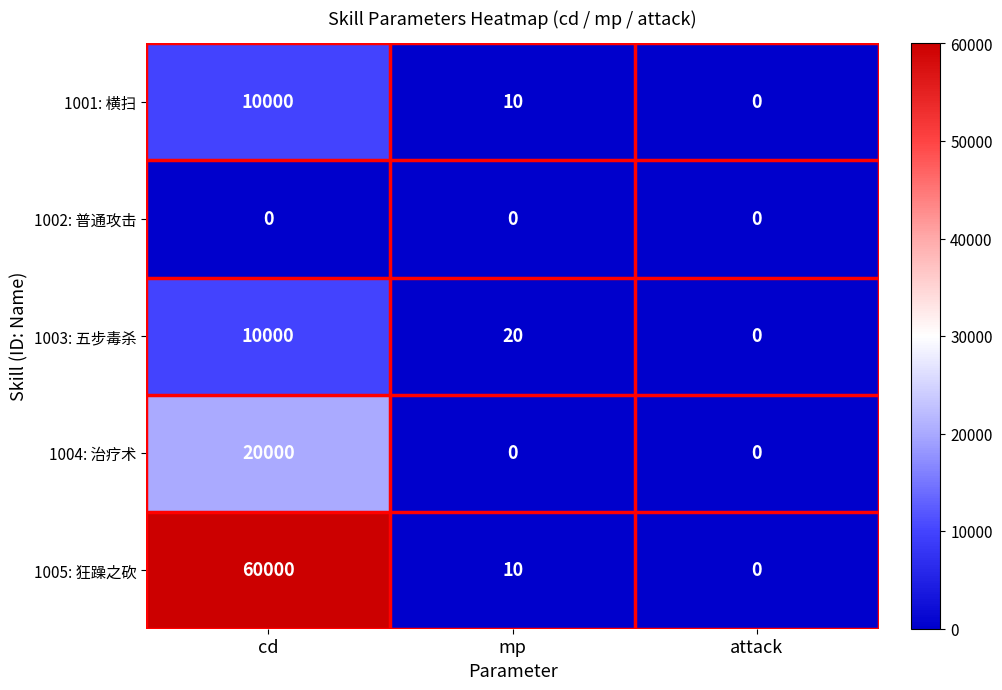

At which label does 1005: 狂躁之砍 first exceed 10?

cd